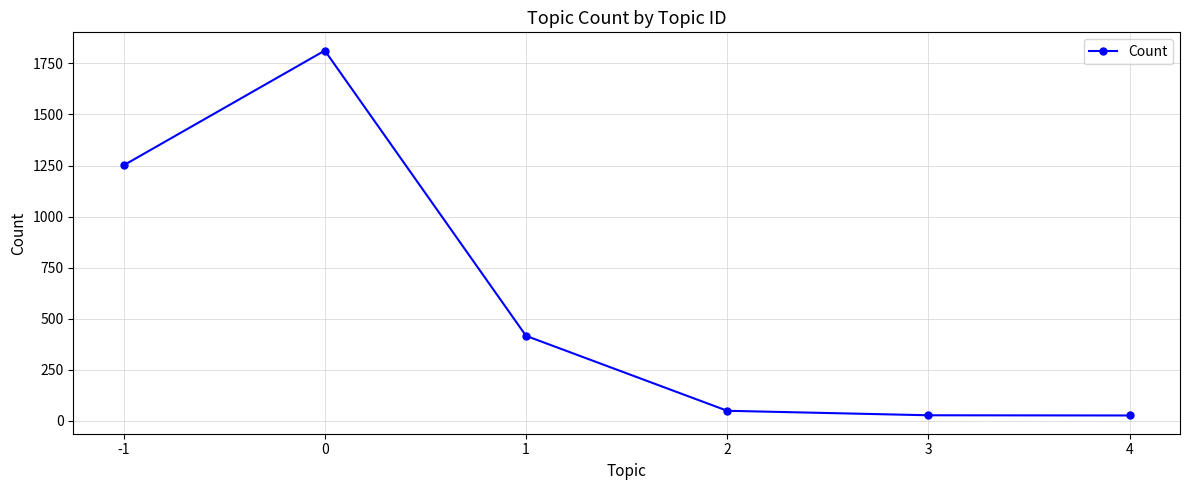

What is the maximum value shown in the chart?

1813